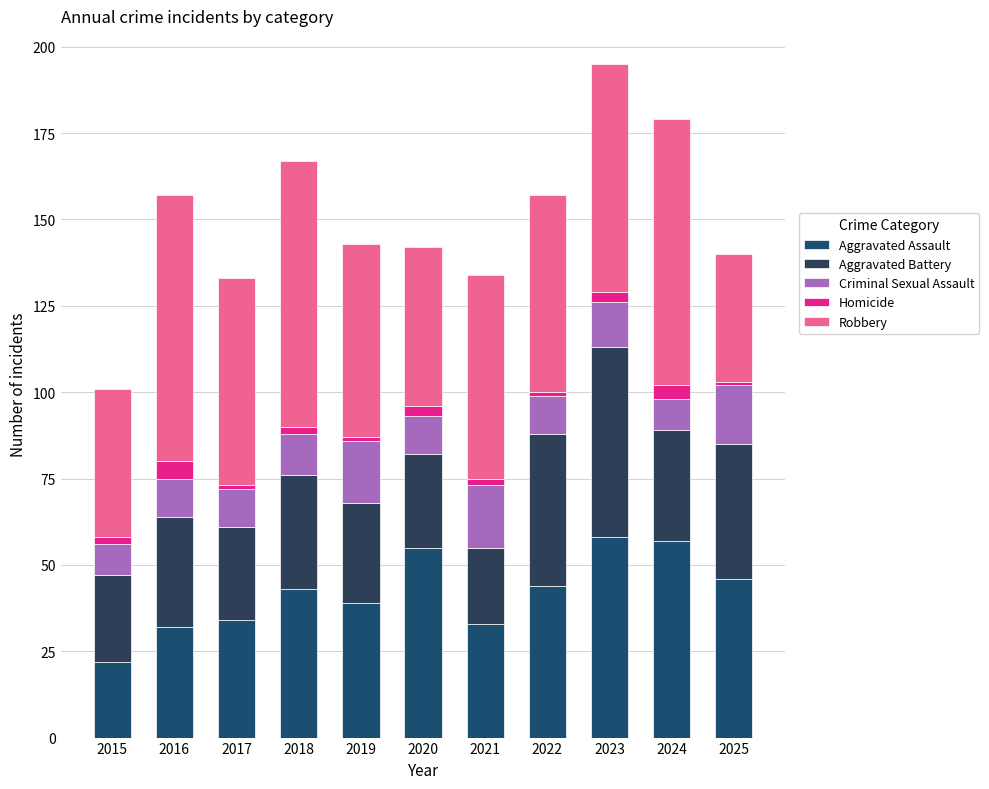

What is the difference between the maximum and minimum values in the Criminal Sexual Assault series?

9